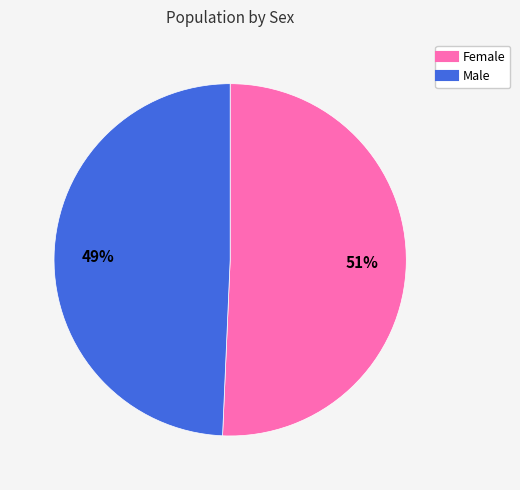

Approximately how many times larger is the value at Male compared to Female?

1.0